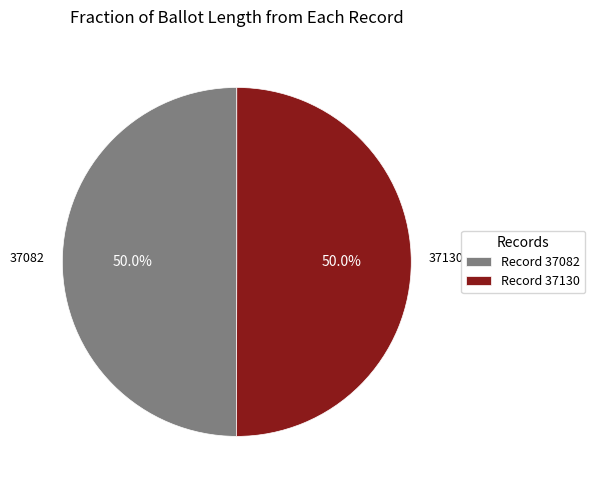

Combined, do Record 37082 and Record 37130 account for over 50%?

Yes